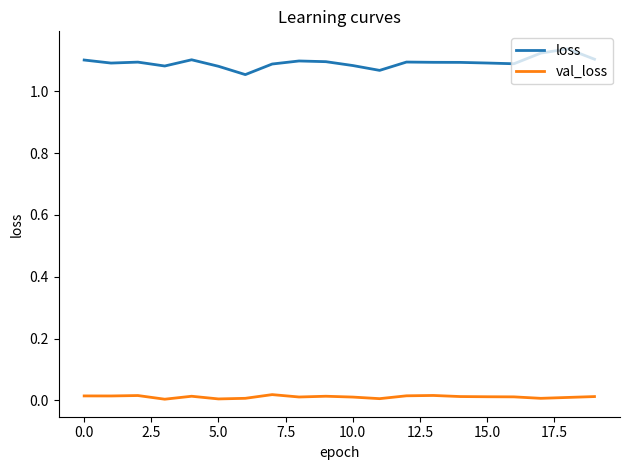

Which series has the largest total across all categories?

loss